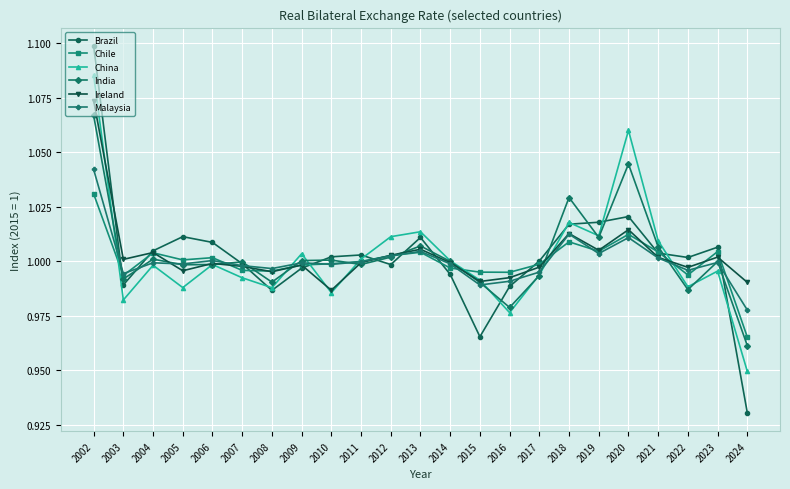

At which category does the chart reach its minimum across all series?

2024